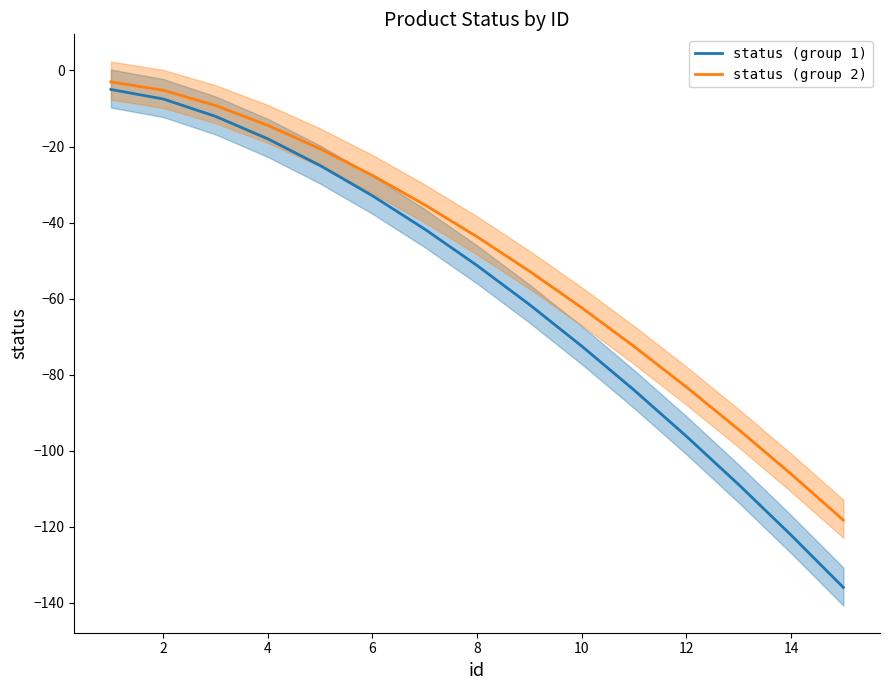

What is the difference between the second highest and minimum values in the status (group 2) series?

113.0